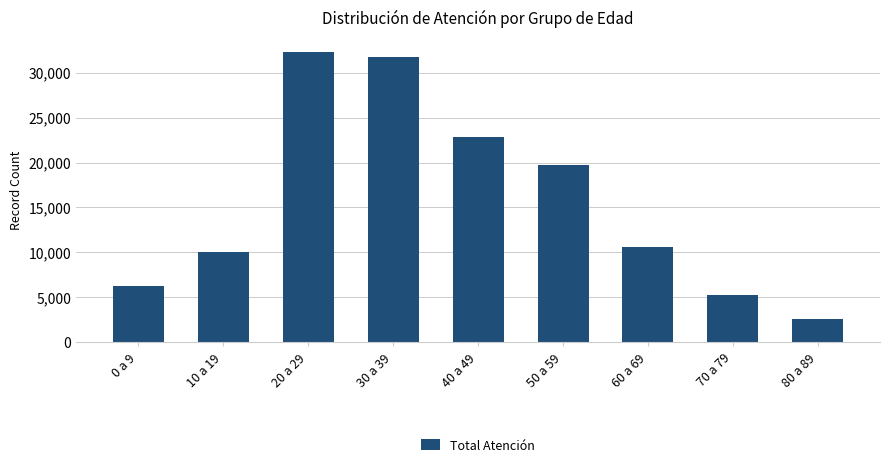

What is the smallest value displayed?

2603